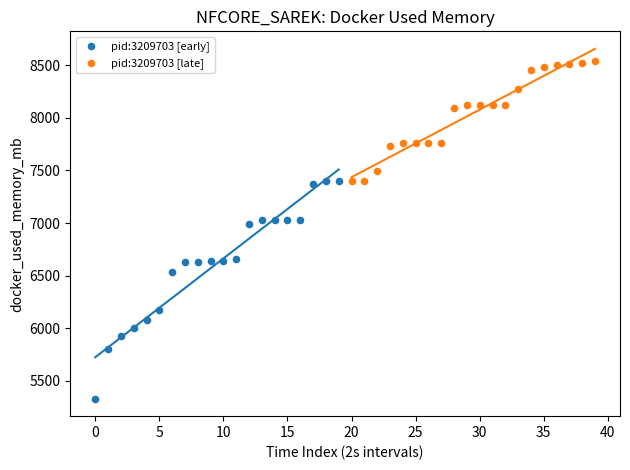

Which series contains the highest Y value?

pid:3209703 [late]